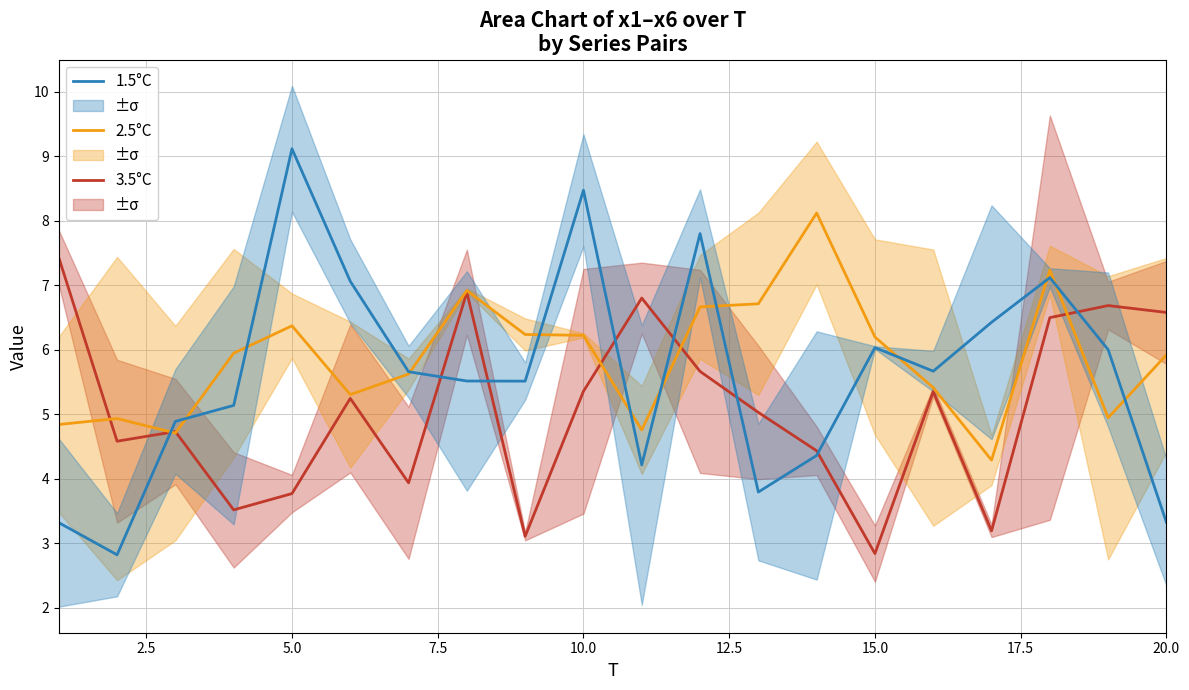

What is the maximum value for 2.5°C?

8.1